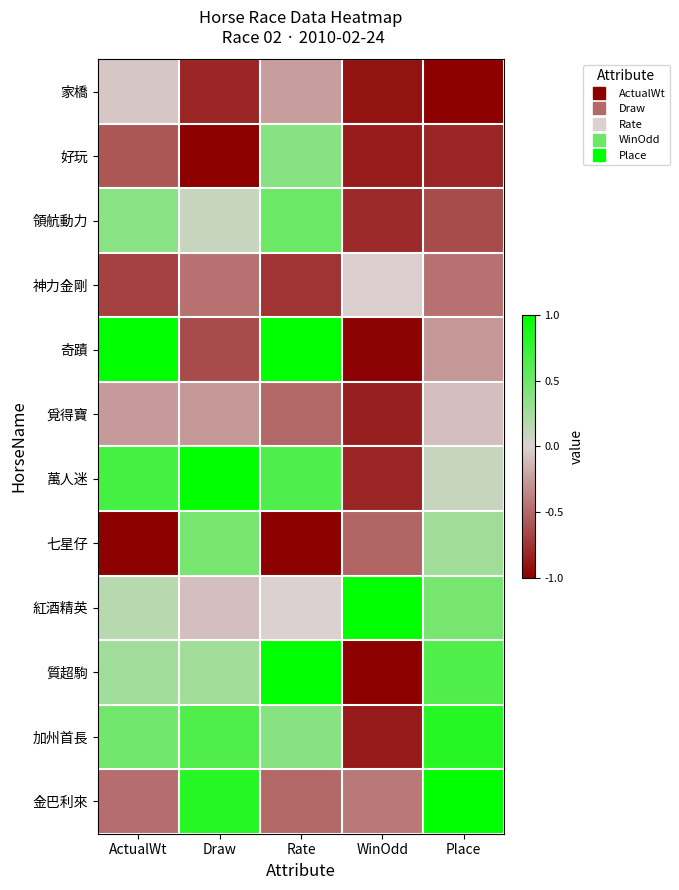

At which category does the chart reach its peak across all series?

ActualWt